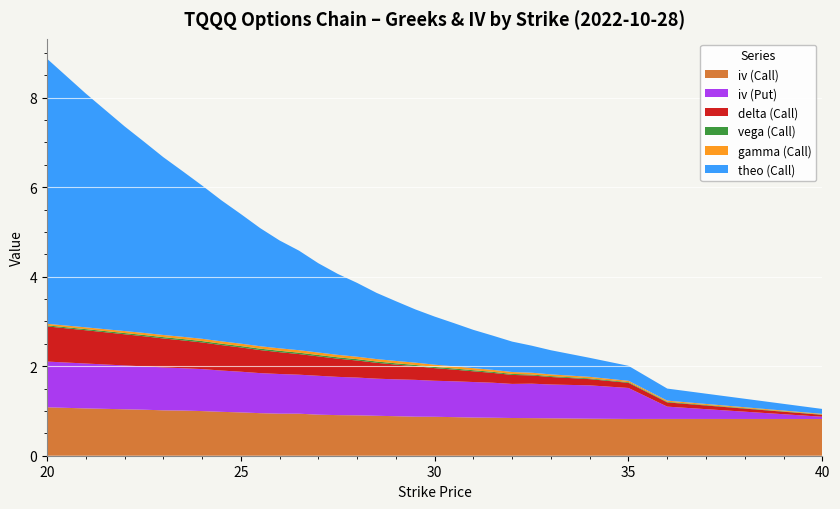

Reading left to right, transcribe all the data shown in this chart.

iv (Call): 20=1.1	21=1.1	22=1.0	22.5=1.0	23=1.0	23.5=1.0	24=1.0	24.5=1.0	25=1.0	25.5=1.0	26=0.9	26.5=0.9	27=0.9	27.5=0.9	28=0.9	28.5=0.9	29=0.9	29.5=0.9	30=0.9	30.5=0.9	31=0.9	31.5=0.8	32=0.8	32.5=0.8	33=0.8	34=0.8	35=0.8	36=0.8	40=0.8
iv (Put): 20=1.0	21=1.0	22=1.0	22.5=1.0	23=1.0	23.5=0.9	24=0.9	24.5=0.9	25=0.9	25.5=0.9	26=0.9	26.5=0.9	27=0.9	27.5=0.9	28=0.8	28.5=0.8	29=0.8	29.5=0.8	30=0.8	30.5=0.8	31=0.8	31.5=0.8	32=0.8	32.5=0.8	33=0.8	34=0.7	35=0.7	36=0.3	40=0.1
delta (Call): 20=0.8	21=0.7	22=0.7	22.5=0.7	23=0.6	23.5=0.6	24=0.6	24.5=0.6	25=0.5	25.5=0.5	26=0.5	26.5=0.5	27=0.4	27.5=0.4	28=0.4	28.5=0.4	29=0.3	29.5=0.3	30=0.3	30.5=0.3	31=0.2	31.5=0.2	32=0.2	32.5=0.2	33=0.2	34=0.1	35=0.1	36=0.1	40=0.0
vega (Call): 20=0.0	21=0.0	22=0.0	22.5=0.0	23=0.0	23.5=0.0	24=0.0	24.5=0.0	25=0.0	25.5=0.0	26=0.0	26.5=0.0	27=0.0	27.5=0.0	28=0.0	28.5=0.0	29=0.0	29.5=0.0	30=0.0	30.5=0.0	31=0.0	31.5=0.0	32=0.0	32.5=0.0	33=0.0	34=0.0	35=0.0	36=0.0	40=0.0
gamma (Call): 20=0.0	21=0.0	22=0.0	22.5=0.0	23=0.0	23.5=0.0	24=0.1	24.5=0.1	25=0.1	25.5=0.1	26=0.1	26.5=0.1	27=0.1	27.5=0.1	28=0.1	28.5=0.1	29=0.1	29.5=0.1	30=0.1	30.5=0.0	31=0.0	31.5=0.0	32=0.0	32.5=0.0	33=0.0	34=0.0	35=0.0	36=0.0	40=0.0
theo (Call): 20=5.9	21=5.2	22=4.6	22.5=4.3	23=4.0	23.5=3.7	24=3.4	24.5=3.2	25=2.9	25.5=2.6	26=2.4	26.5=2.2	27=2.0	27.5=1.8	28=1.6	28.5=1.5	29=1.3	29.5=1.2	30=1.1	30.5=1.0	31=0.9	31.5=0.8	32=0.7	32.5=0.6	33=0.5	34=0.4	35=0.3	36=0.3	40=0.1